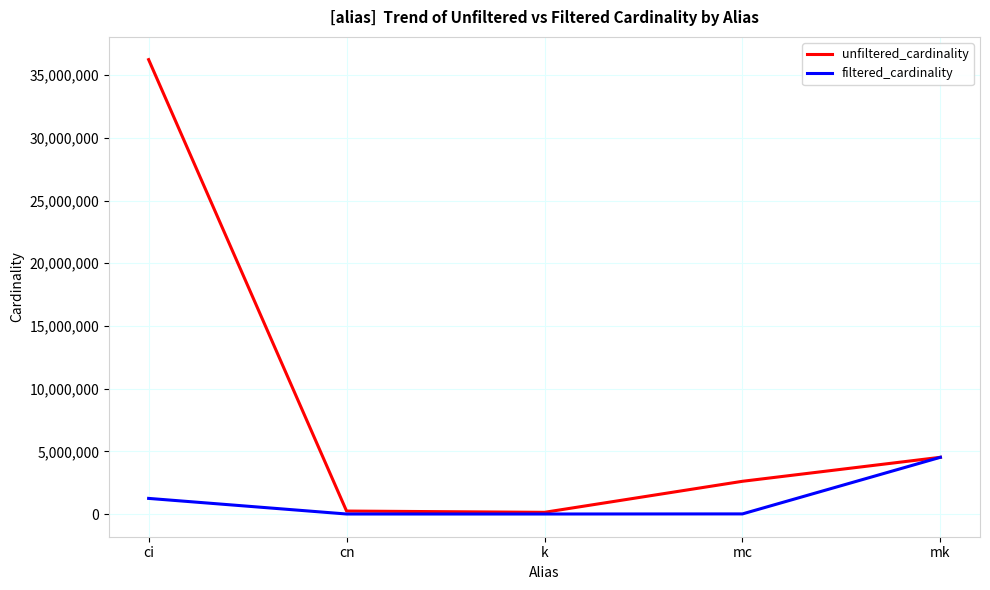

What is the minimum value for filtered_cardinality?

7